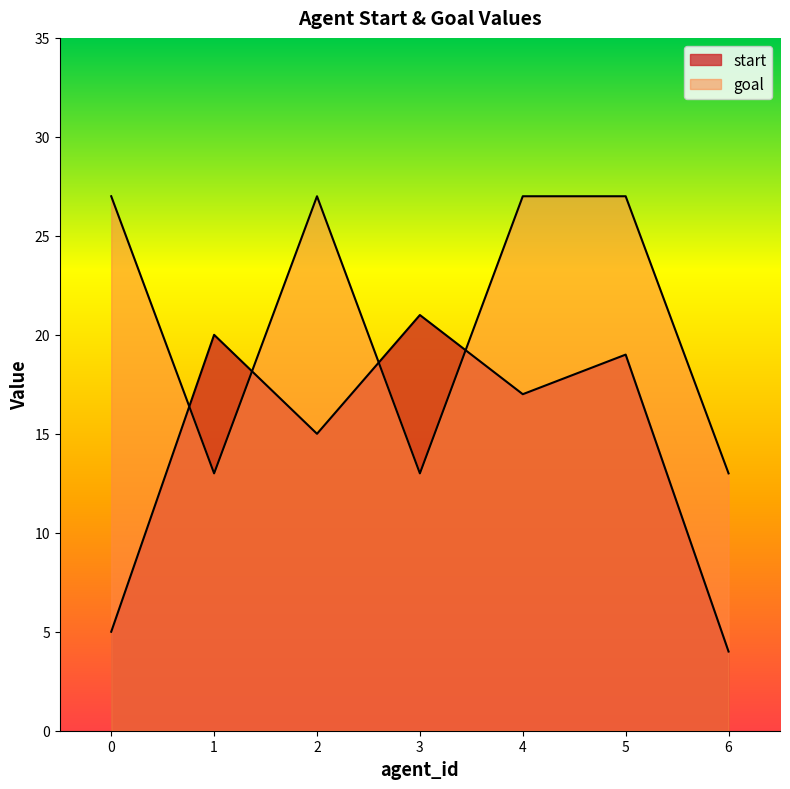

How many times do start and goal cross each other?

4